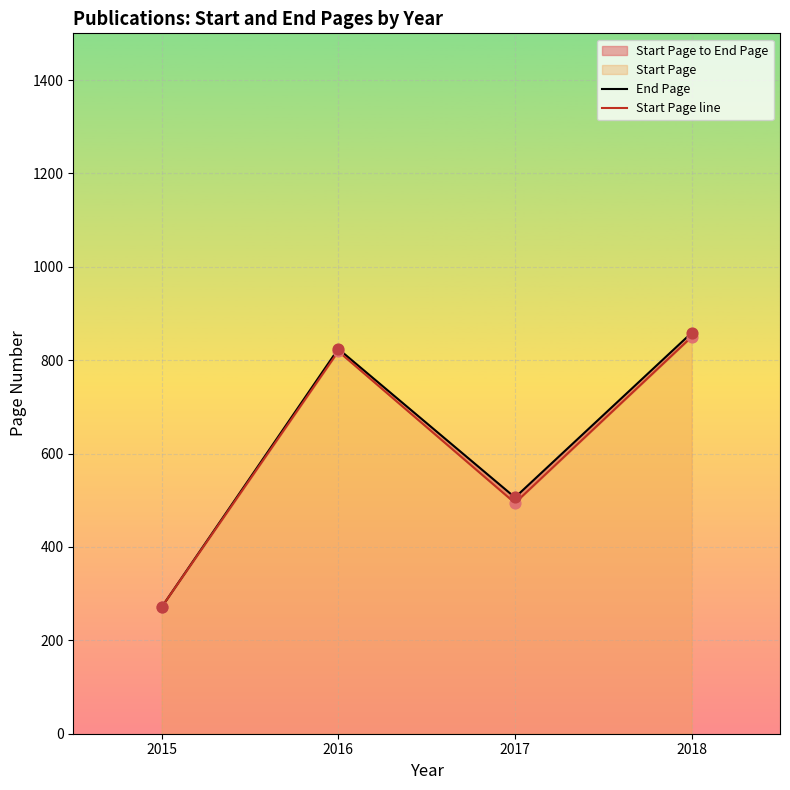

Which series reaches the minimum Y coordinate?

End Page